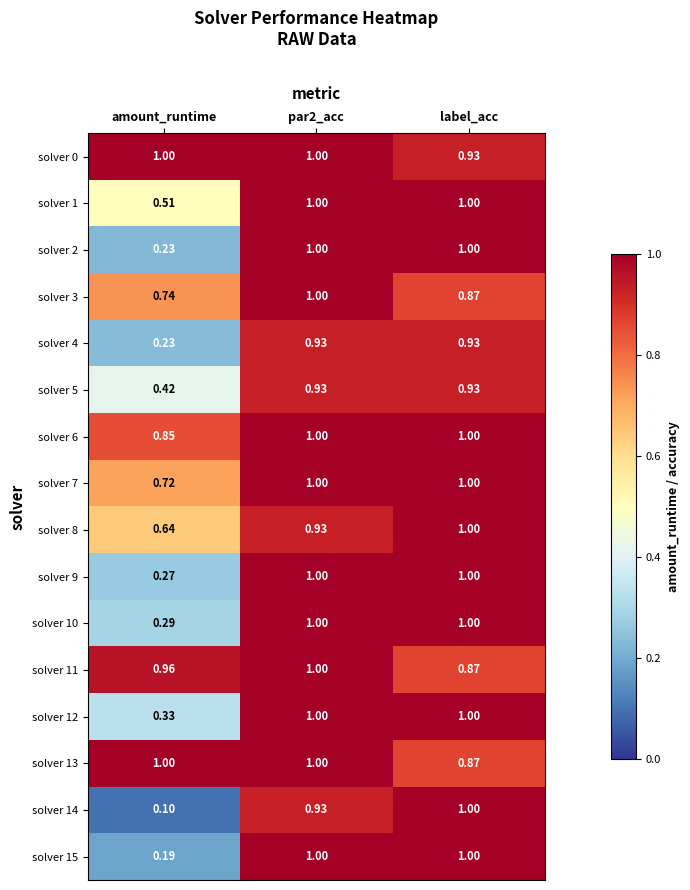

Is the value of solver 9 at par2_acc greater than the value of solver 14 at par2_acc?

Yes